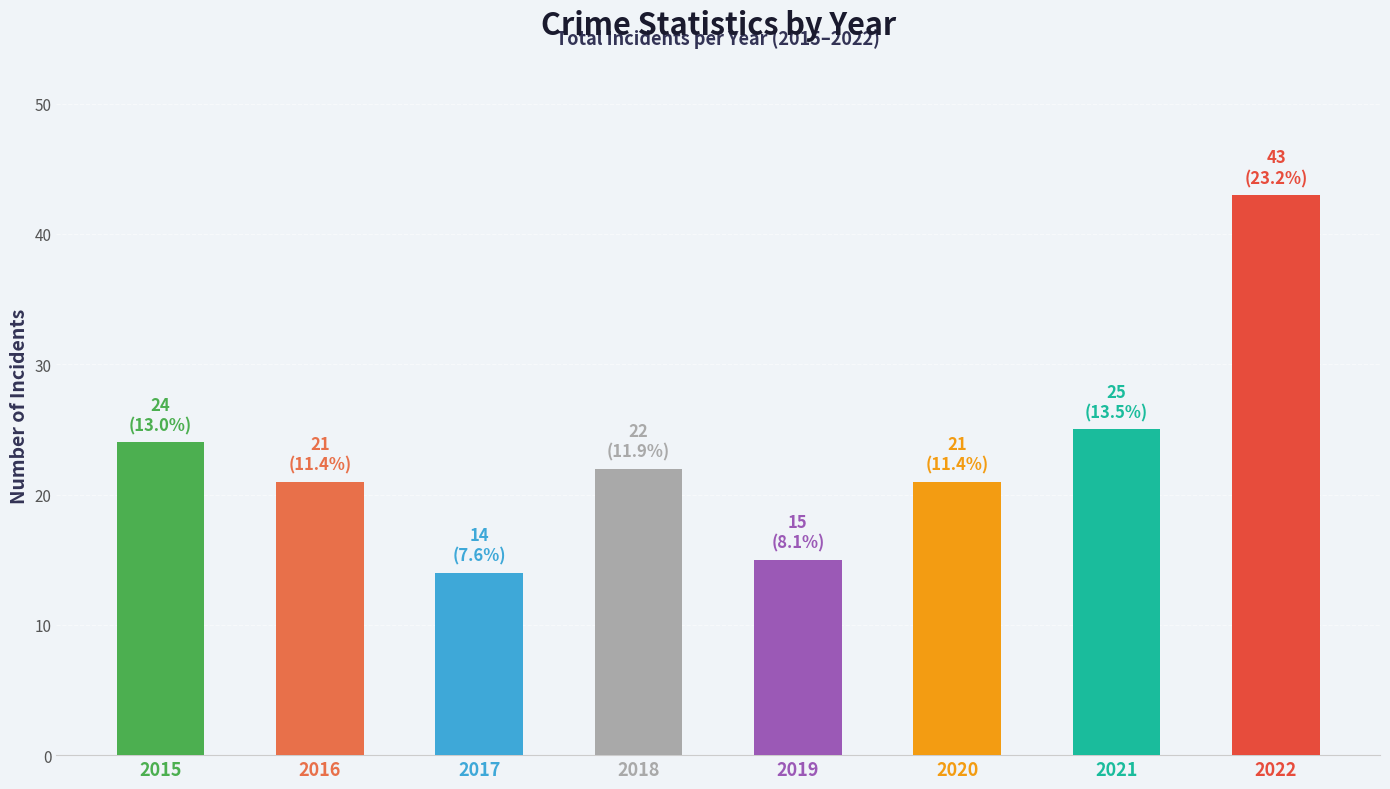

What is the smallest value displayed?

14